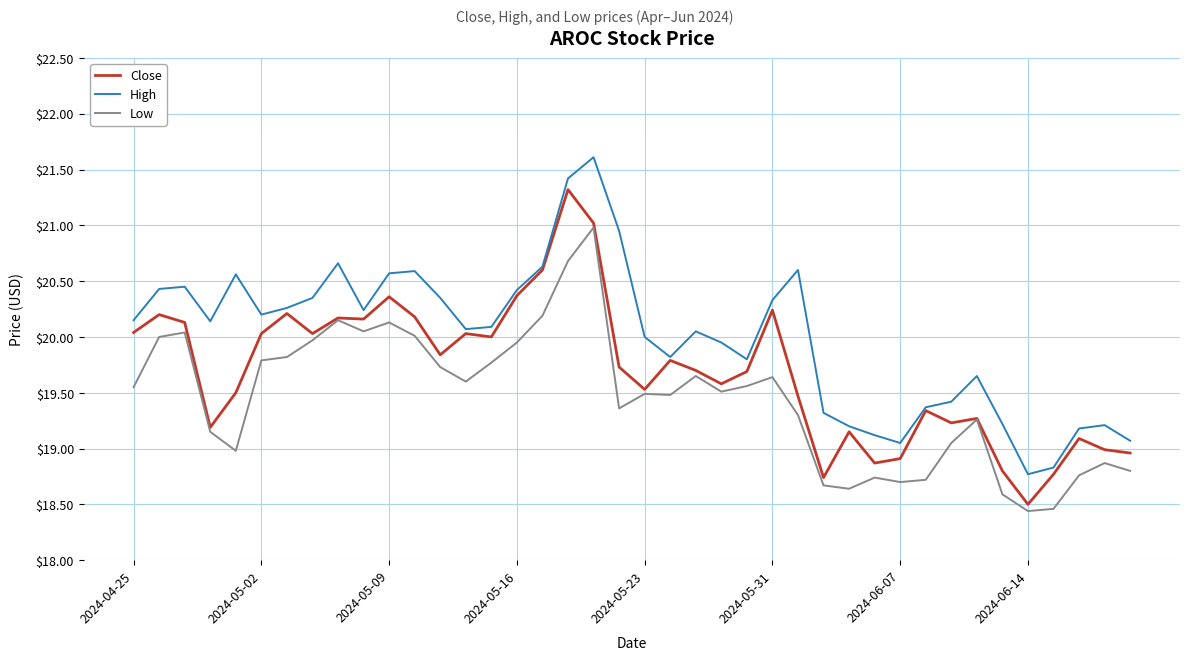

Which series has the largest total across all categories?

High